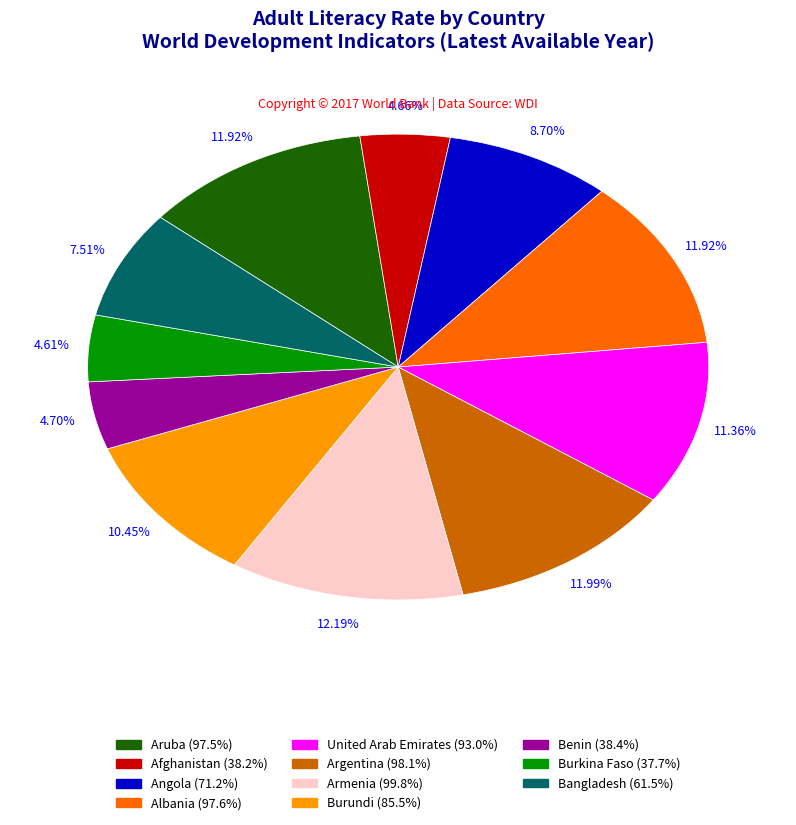

How much of the chart is everything except Burundi?

89.6%